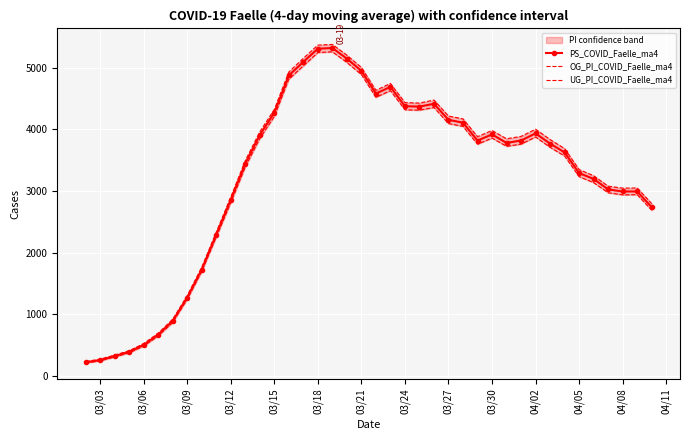

What is the maximum value for PS_COVID_Faelle_ma4?

5316